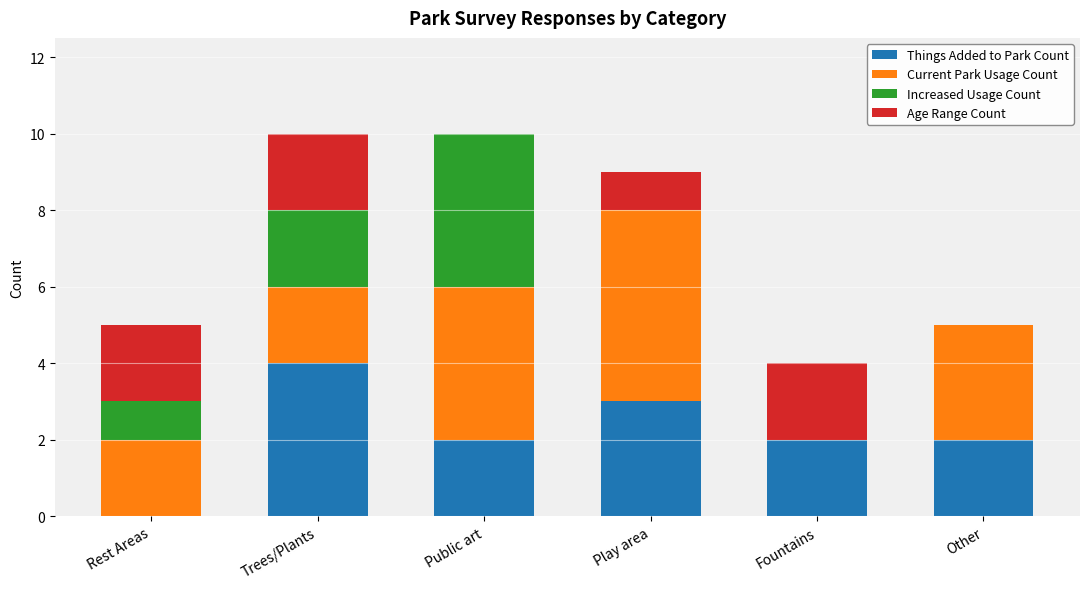

True or false: Things Added to Park Count has a value of 7 at Trees/Plants.

False